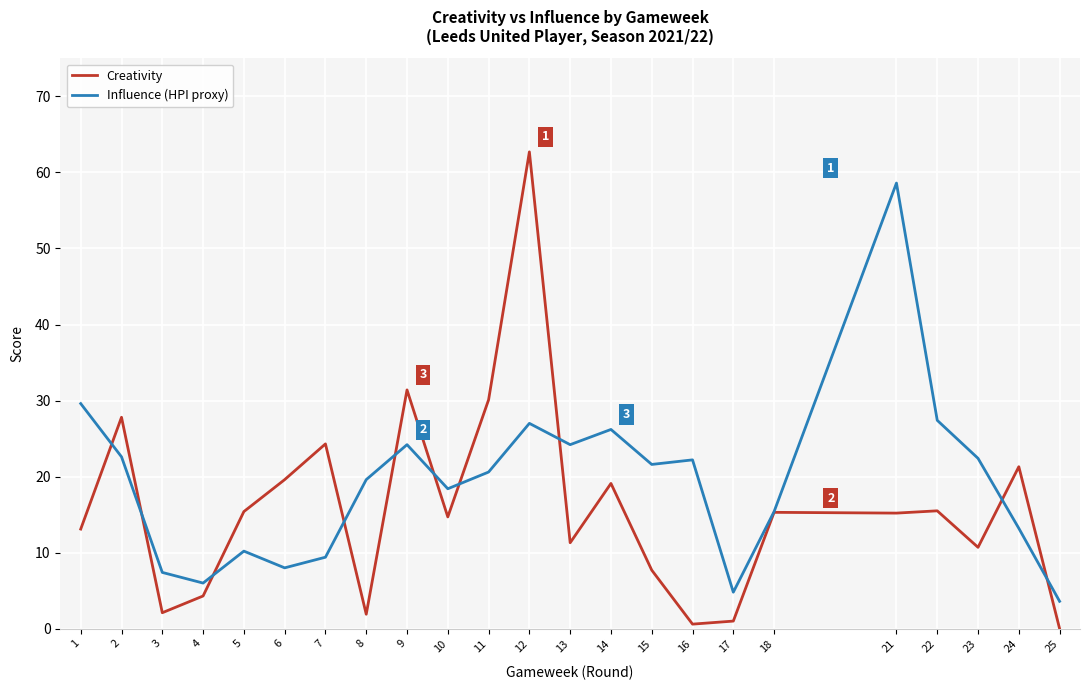

Which label corresponds to the largest value in the chart?

12